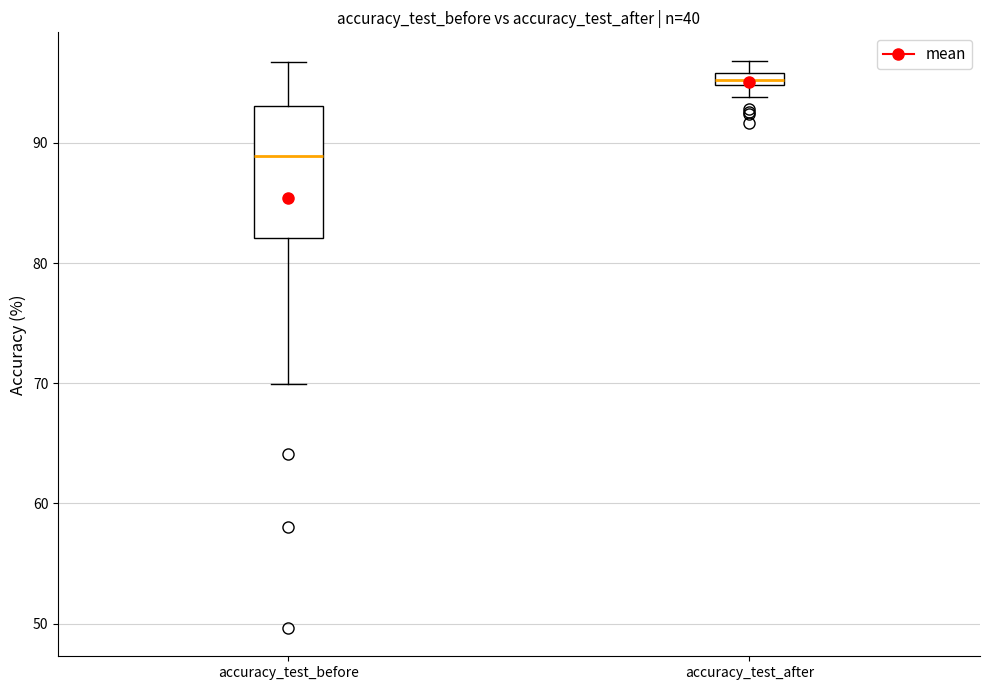

Which box is the tallest, from its lower edge to its upper edge?

accuracy_test_before